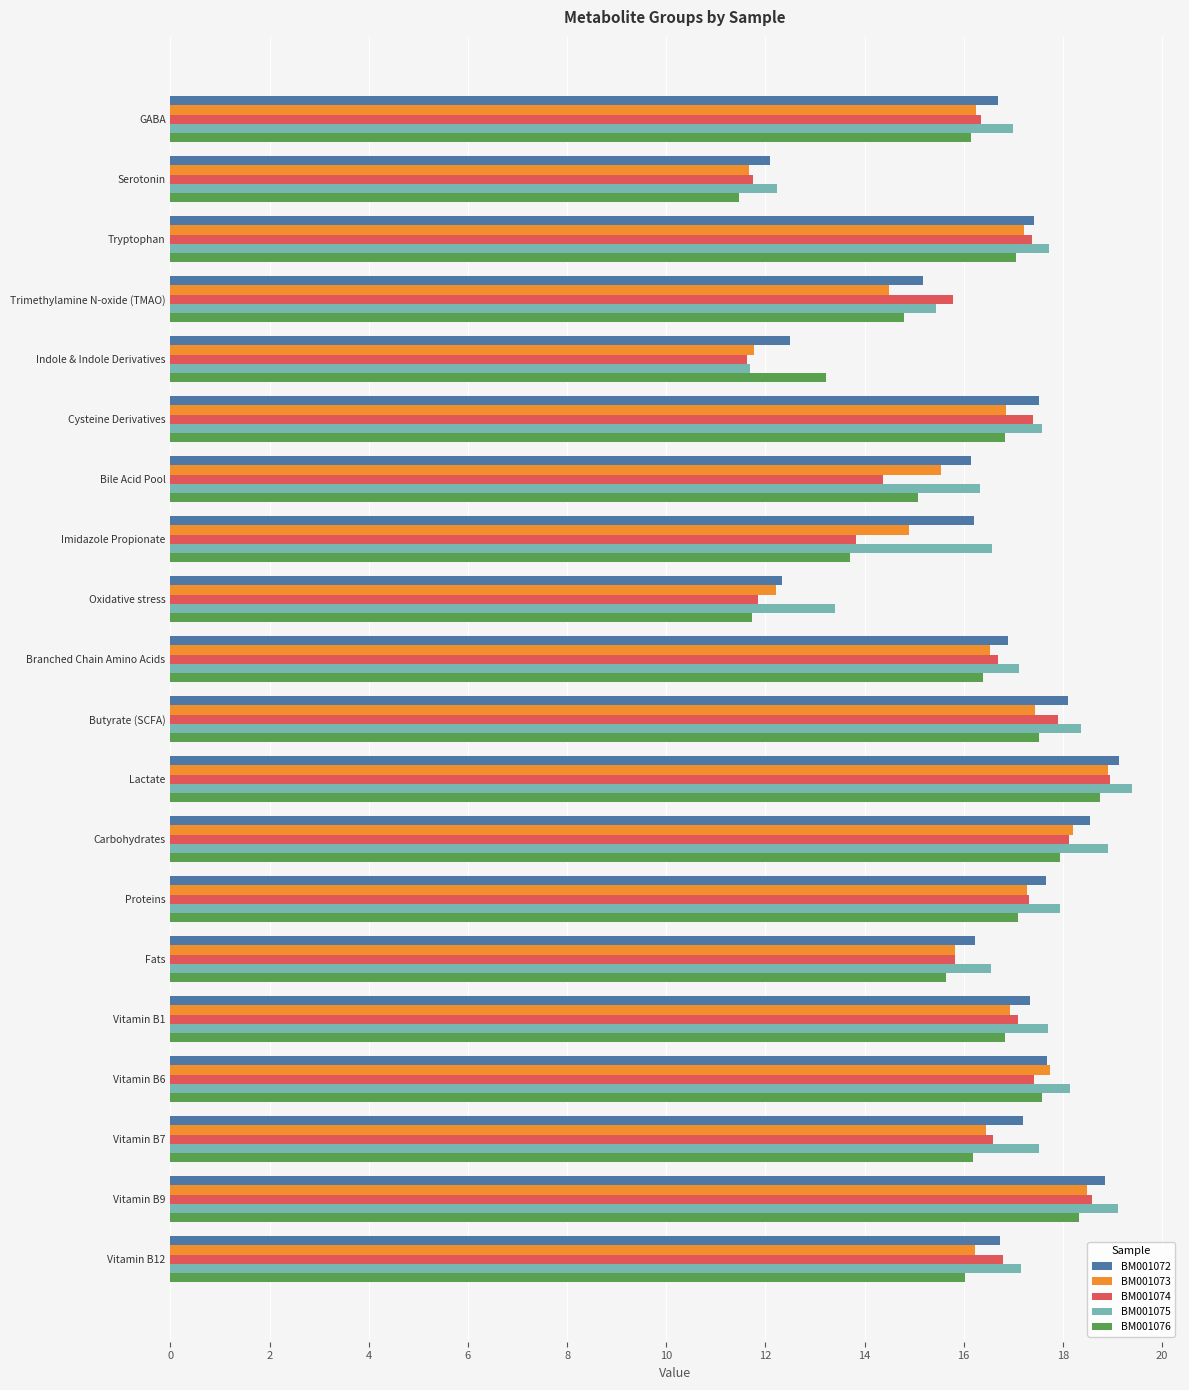

What is the difference between the maximum and minimum values in the BM001072 series?

7.0